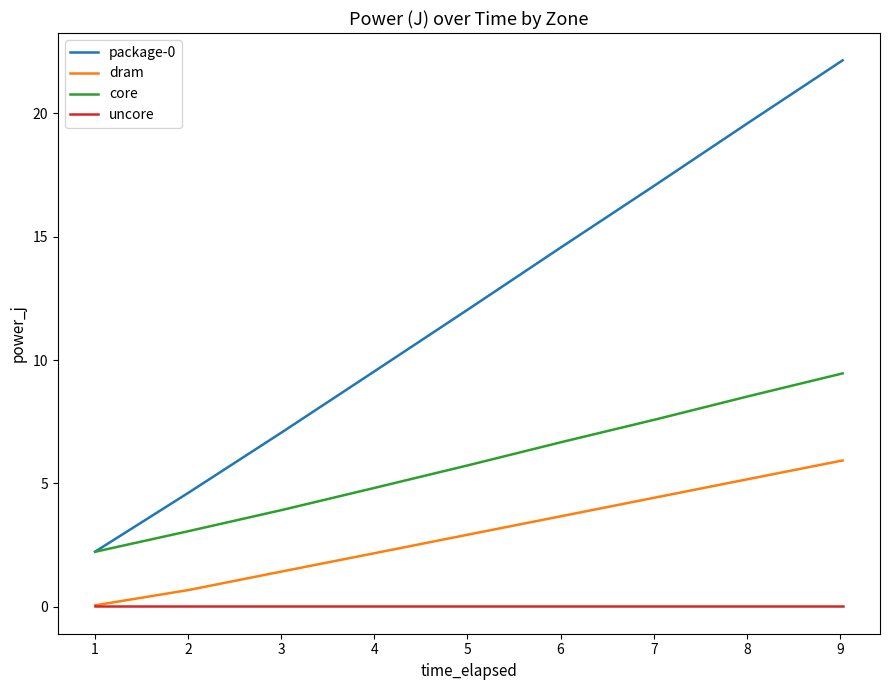

What is the maximum value shown in the chart?

22.2